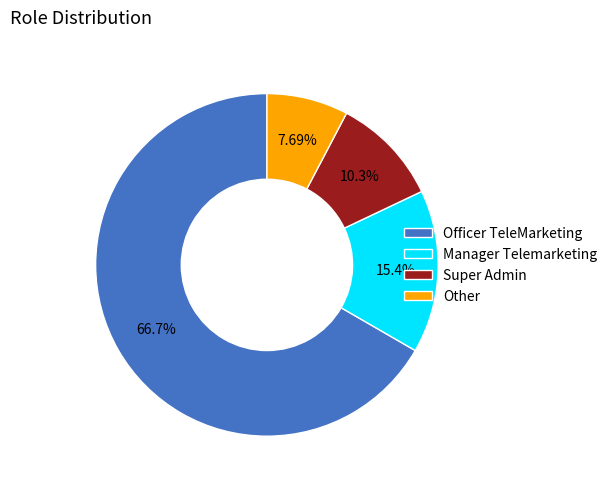

To the nearest percent, what is the combined percentage of Other and Manager Telemarketing?

23%